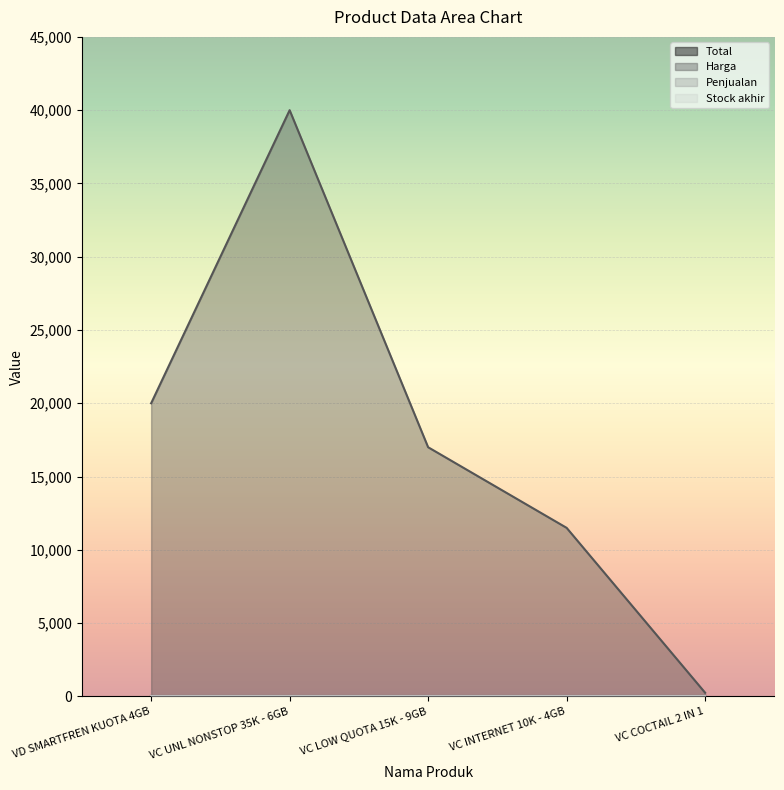

What are all the series names shown in the legend?

Total, Harga, Penjualan, Stock akhir